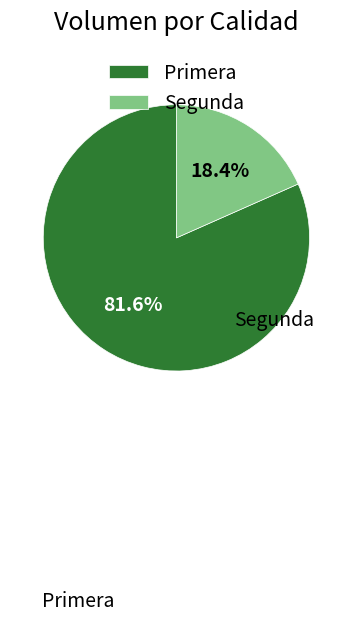

Between Primera and Segunda, which is larger?

Primera